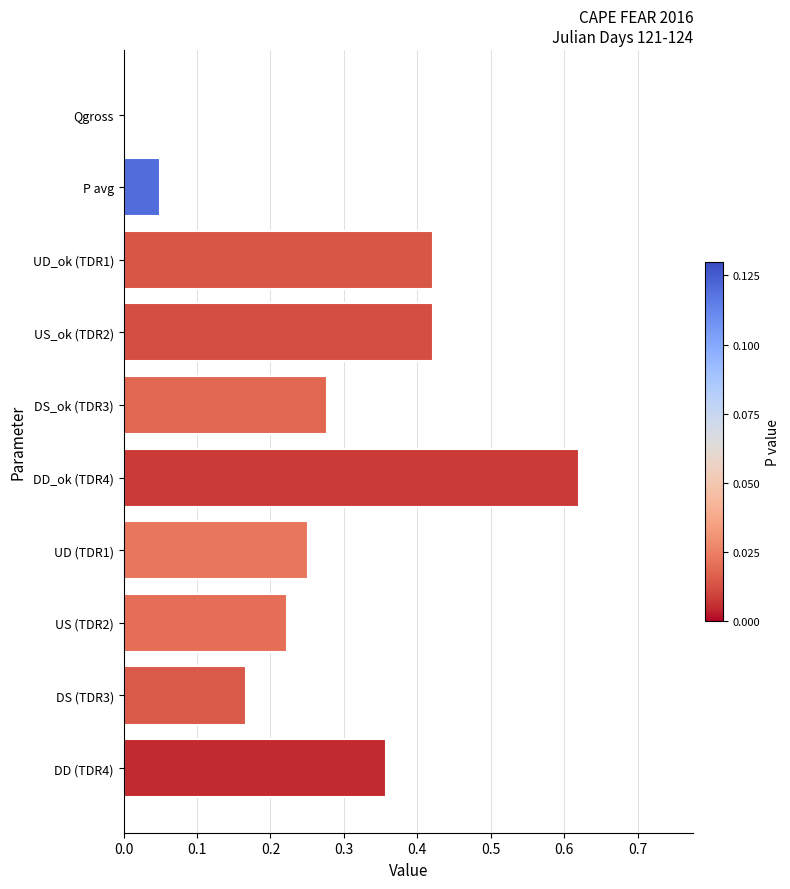

True or false: the data shows 0.1 at P avg.

False